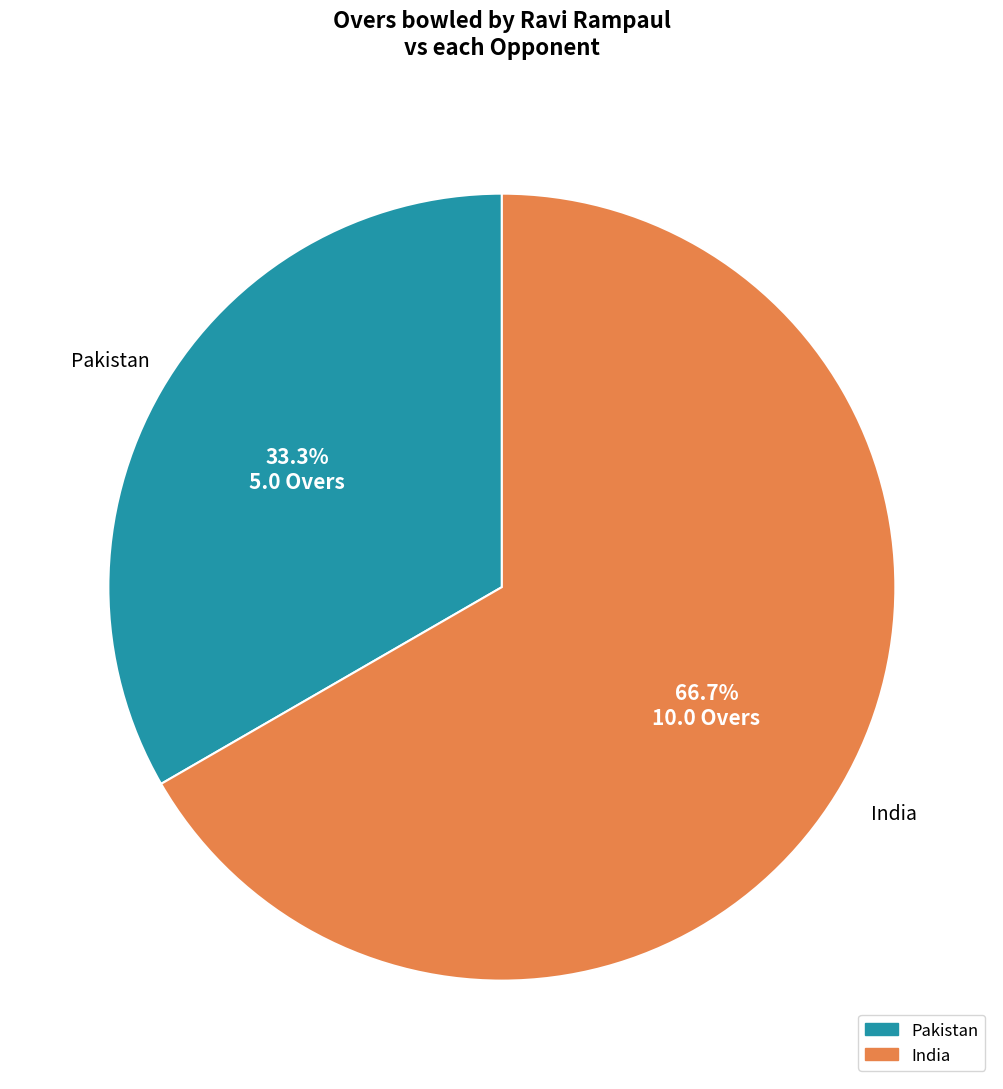

Combined, what portion of the pie is Pakistan and India?

100.0%